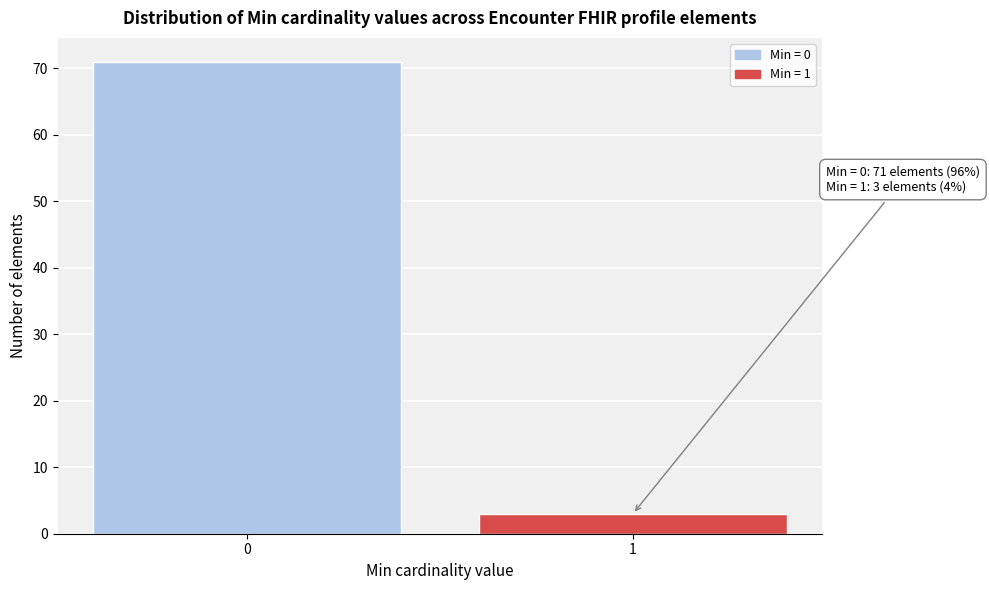

Reading right to left, list all the values displayed in this chart.

3	71